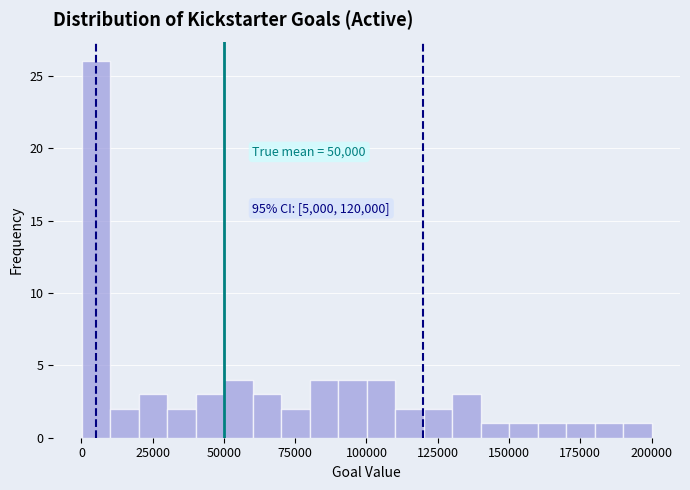

Read against the x-axis, roughly where is the centre of the tallest bar?

5000